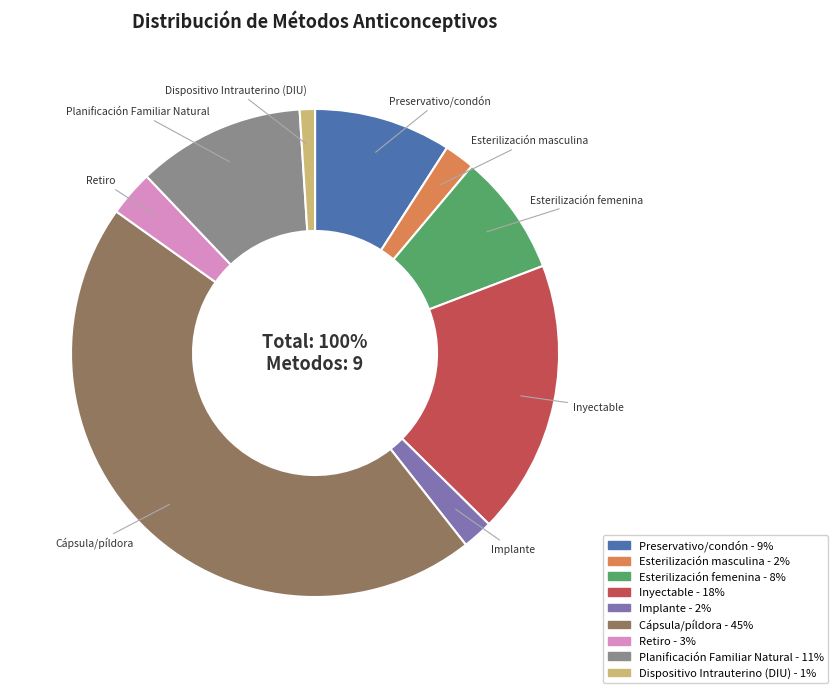

Is it true that Planificación Familiar Natural is 1% of the pie?

False